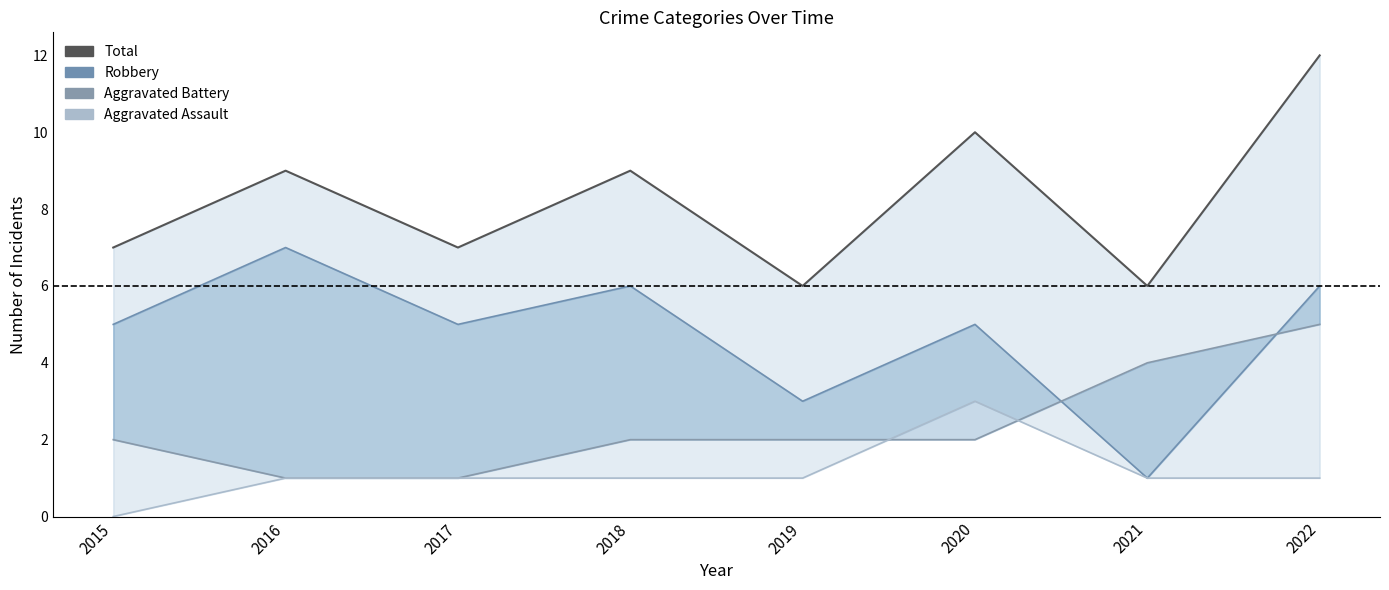

Where does the Robbery series first go above 5?

2016